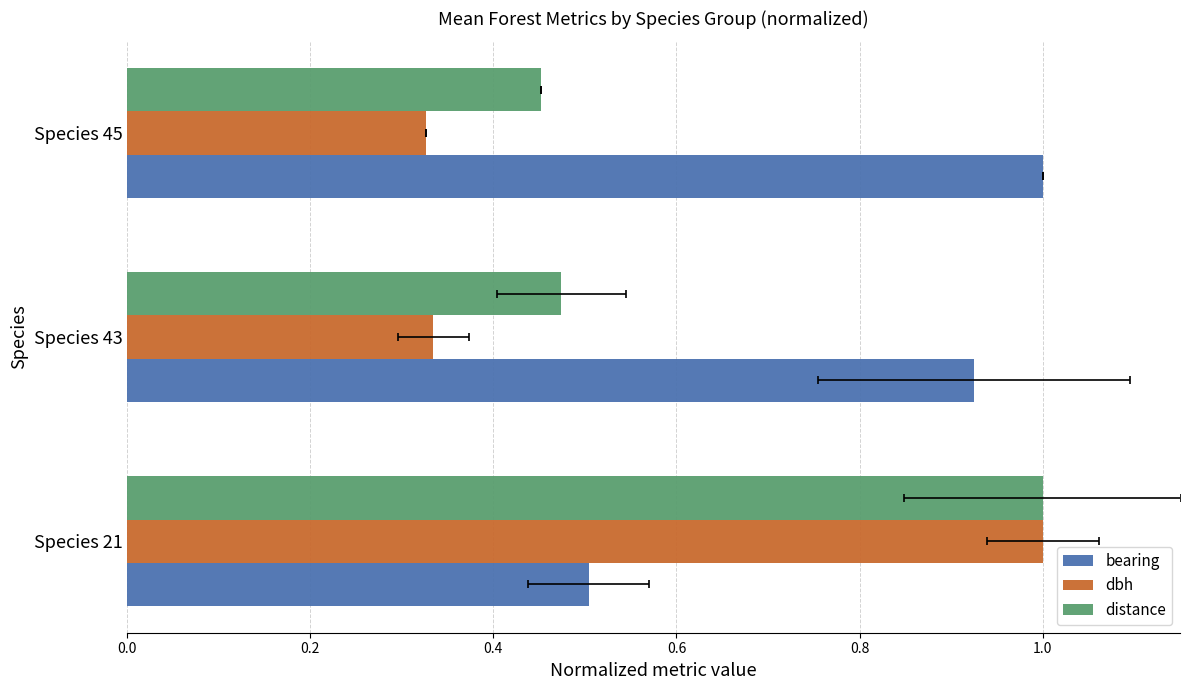

What is the greatest value displayed?

1.0